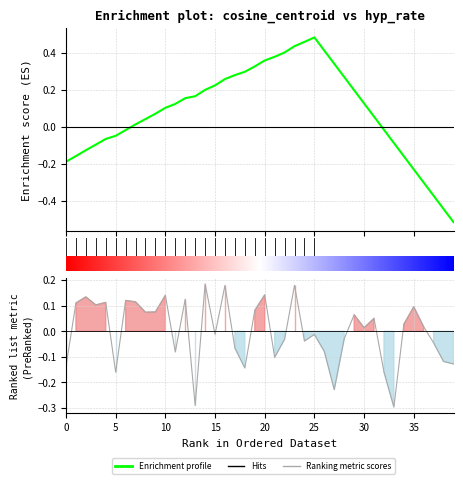

Is it true that Ranking metric scores equals -0.0 at 22?

True